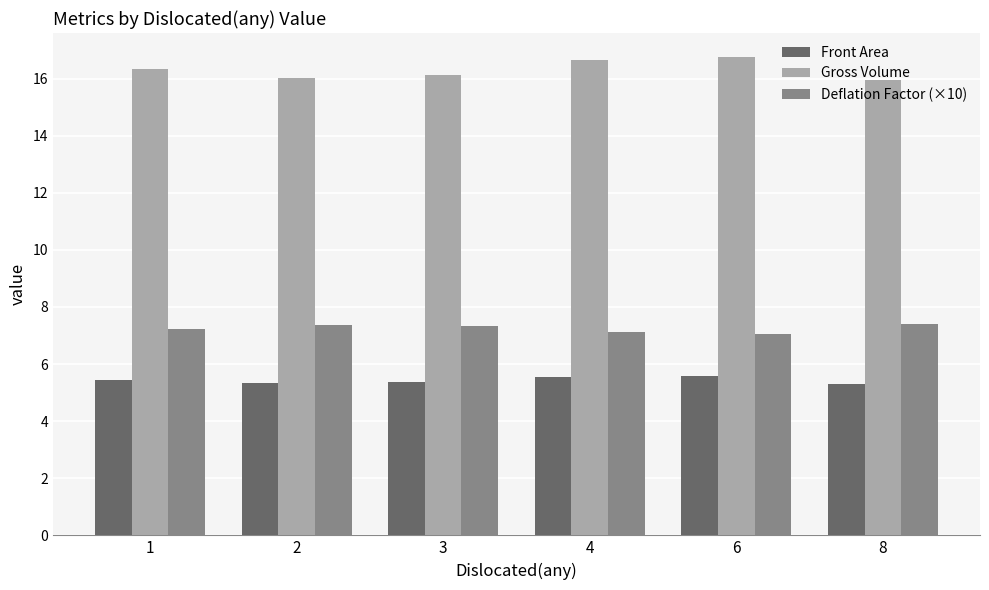

What is the smallest value displayed?

5.3